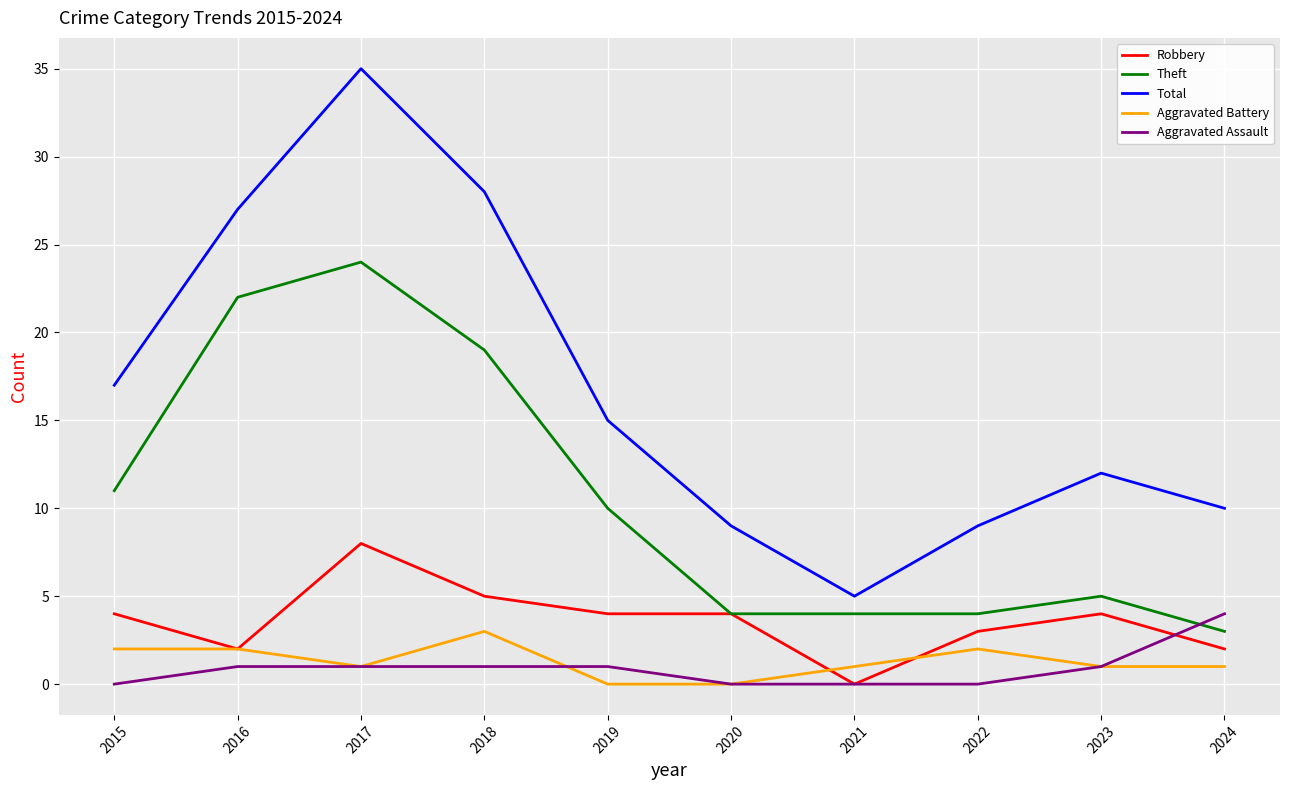

True or false: Aggravated Assault and Robbery intersect in this chart.

True